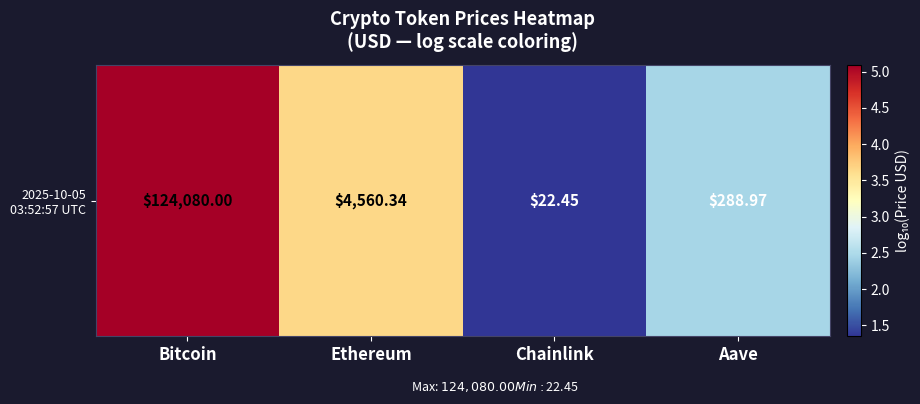

List the labels in order of value, largest first.

Bitcoin, Ethereum, Aave, Chainlink